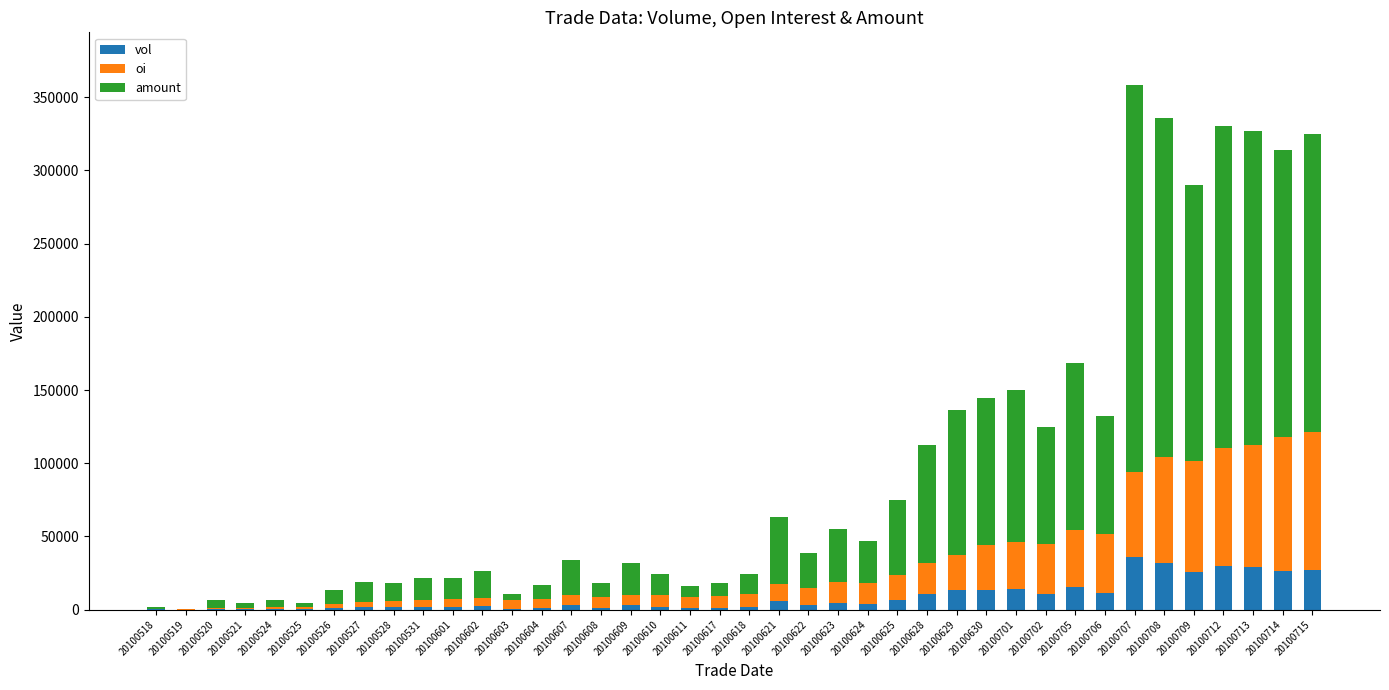

How many categories are shown in the chart?

40